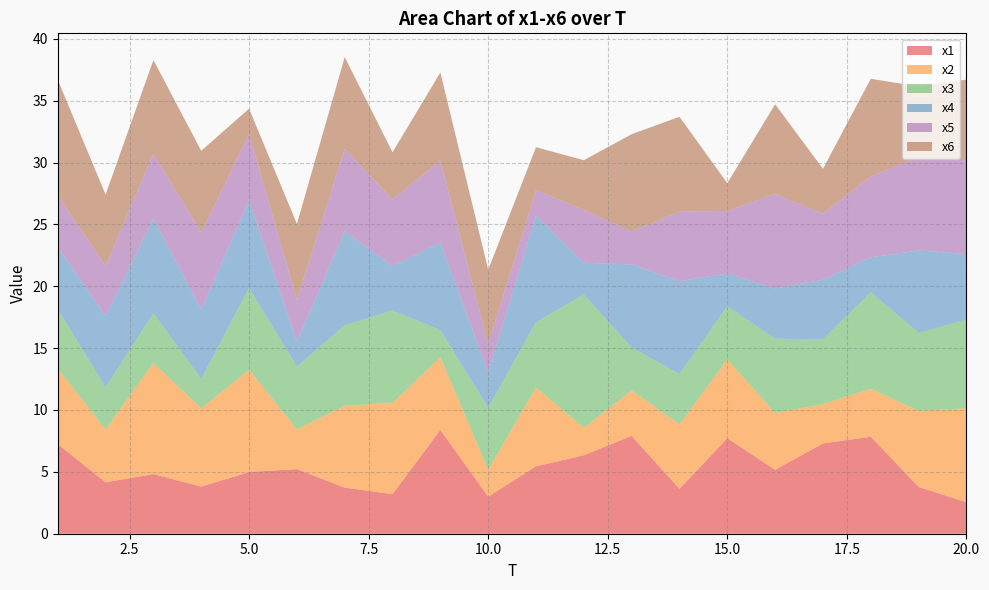

Reading left to right, what are all the values shown in this chart?

x1: 7.2	4.2	4.8	3.8	5.0	5.2	3.7	3.2	8.4	3.0	5.4	6.3	7.9	3.6	7.7	5.2	7.3	7.8	3.8	2.5
x2: 6.1	4.3	9.0	6.3	8.3	3.2	6.6	7.4	5.9	2.2	6.4	2.2	3.7	5.2	6.4	4.6	3.2	3.9	6.2	7.6
x3: 4.8	3.4	4.0	2.4	6.6	5.1	6.5	7.5	2.2	5.0	5.3	10.8	3.5	4.1	4.3	6.0	5.2	7.8	6.3	7.2
x4: 5.0	5.7	7.6	5.6	7.1	2.0	7.6	3.6	7.1	2.9	8.6	2.6	6.7	7.5	2.6	4.1	4.8	2.8	6.7	5.3
x5: 4.1	4.1	5.3	6.2	5.3	3.3	6.7	5.4	6.6	2.3	2.0	4.3	2.7	5.6	5.1	7.6	5.3	6.5	7.5	7.6
x6: 9.4	5.8	7.6	6.6	2.0	6.1	7.4	3.8	7.1	6.0	3.5	4.0	7.9	7.7	2.2	7.3	3.6	7.9	5.7	6.5